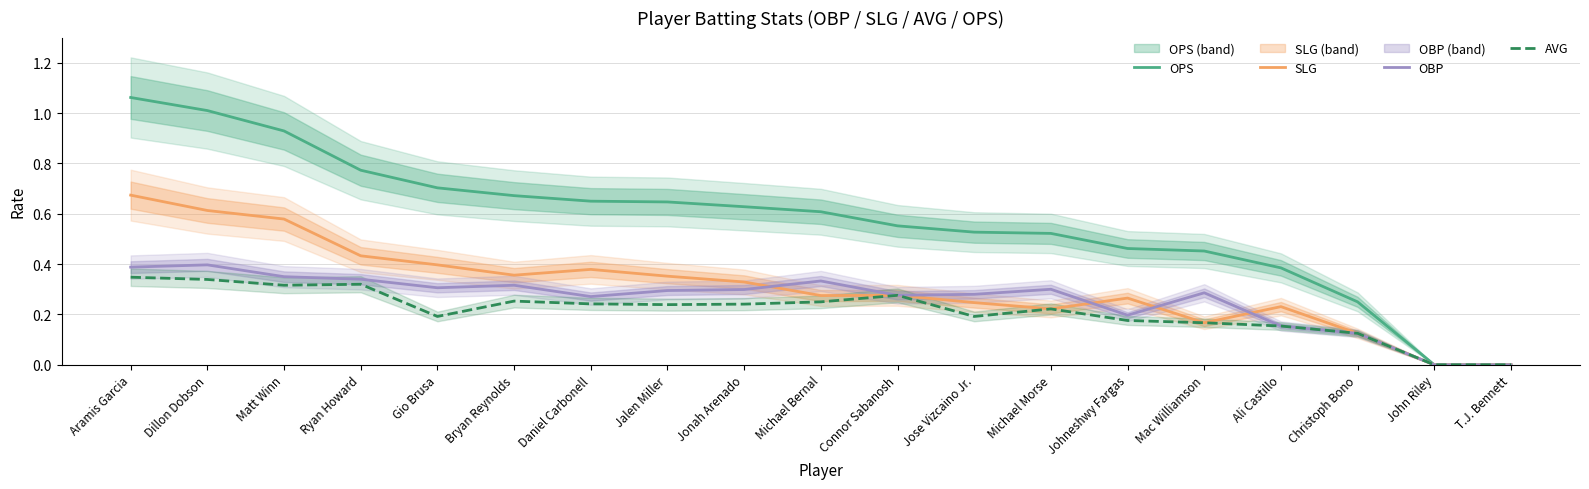

What are all the series names shown in the legend?

OPS, SLG, OBP, AVG